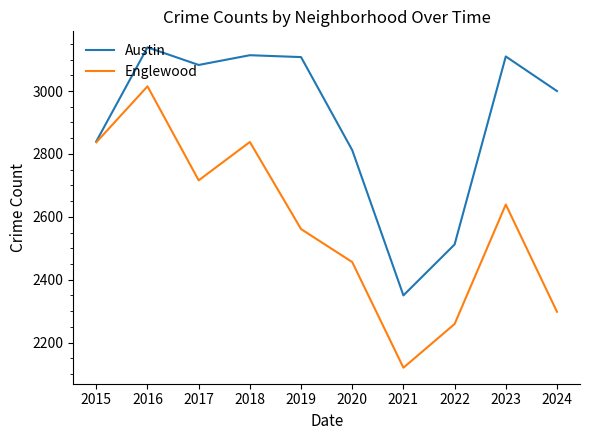

What is the minimum value for Englewood?

2120